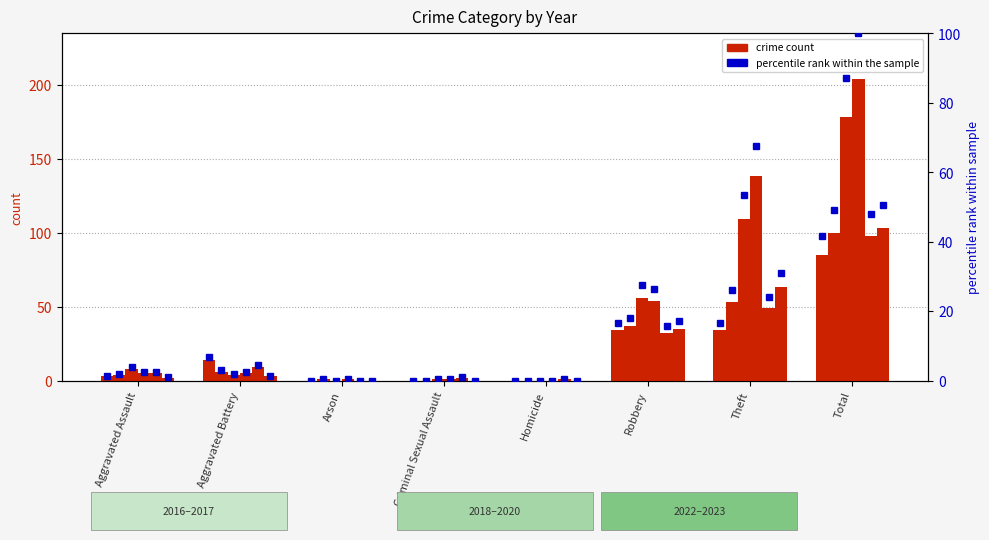

Where does the 2019 series first go above 5?

Robbery